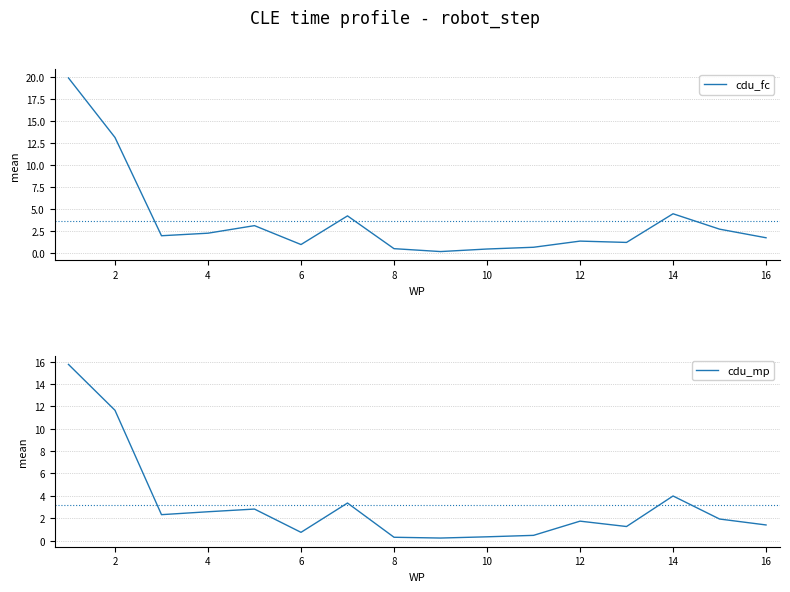

What is the highest value of the cdu_fc series?

19.9